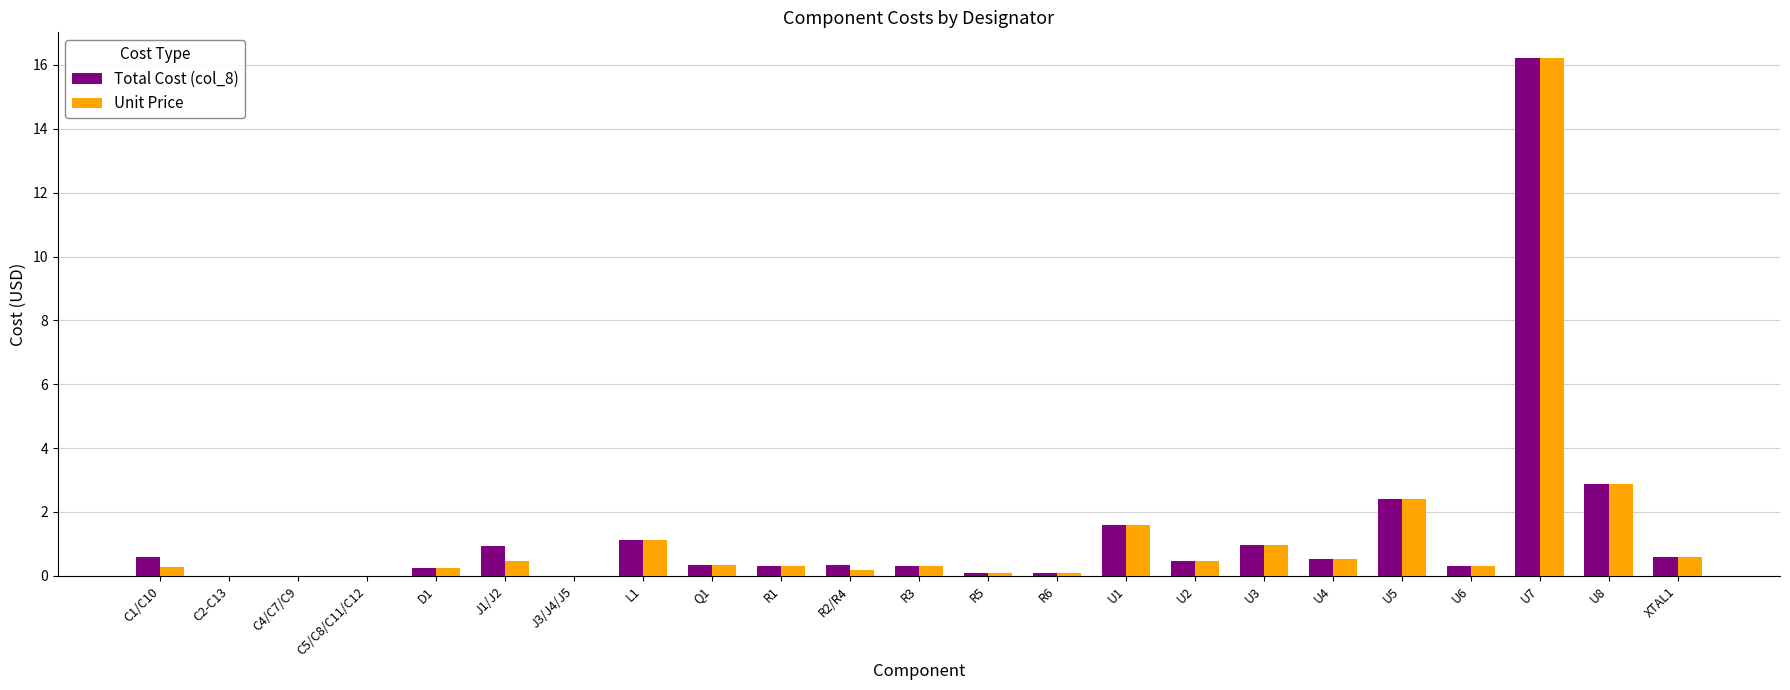

What is the total value across all series at U3?

1.9